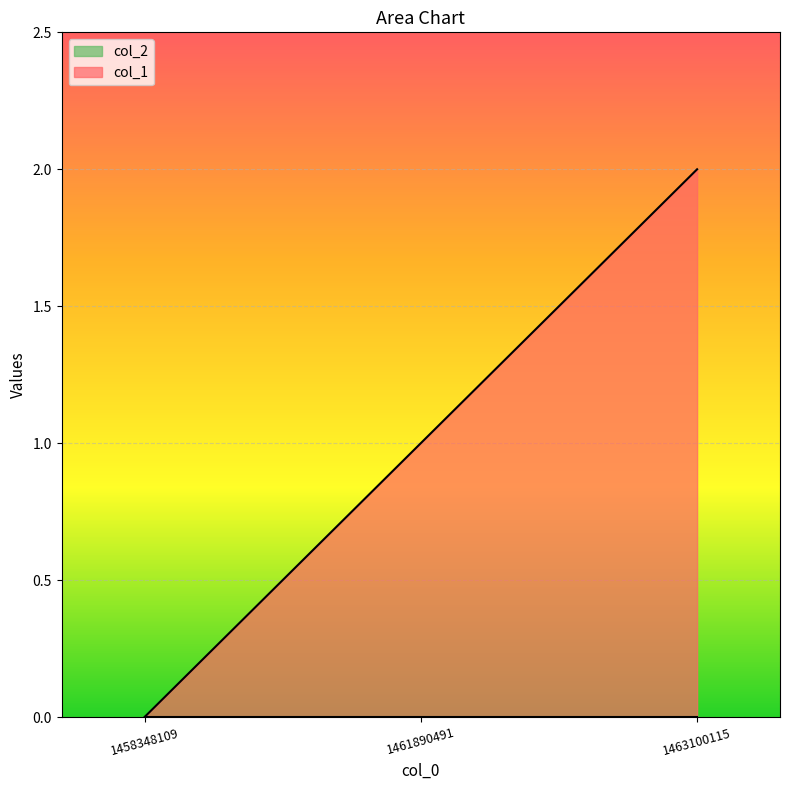

Which category has the lowest value across all series?

1458348109